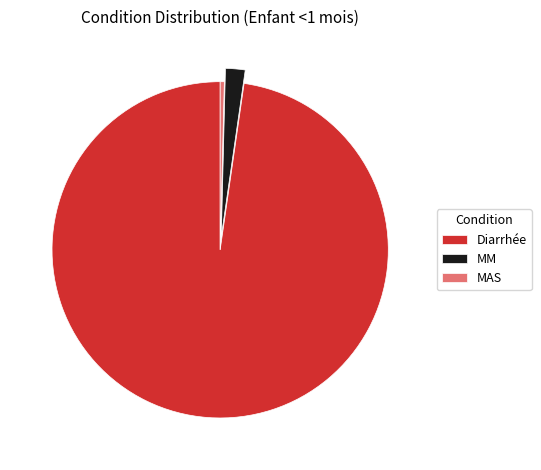

Do MM and Diarrhée together represent more than half of the pie?

Yes